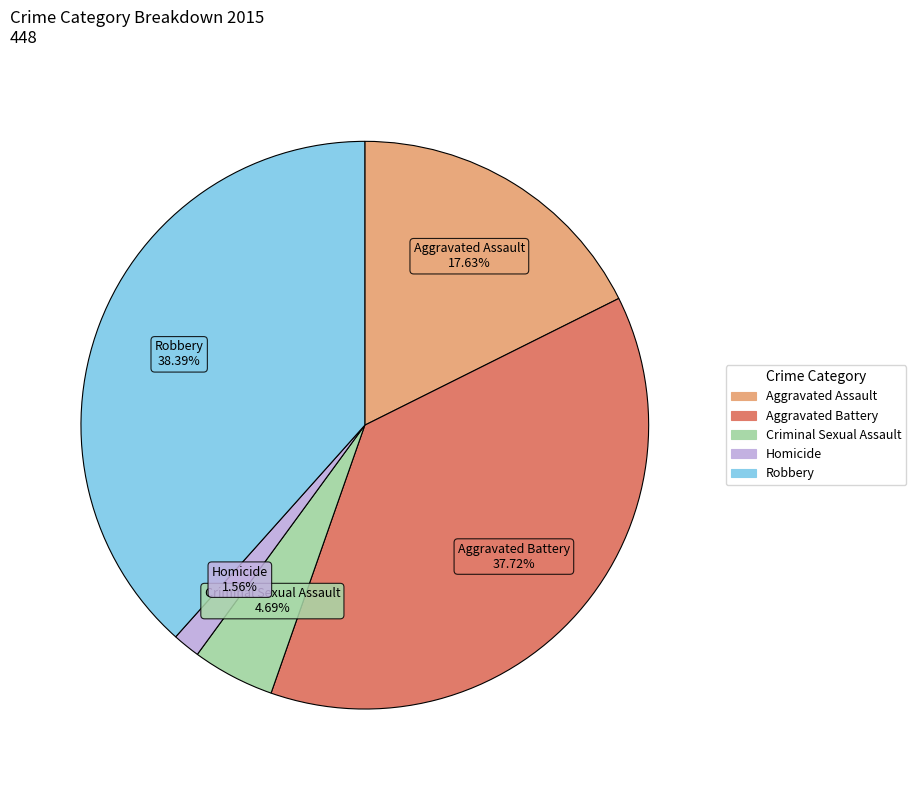

Is the sum of Criminal Sexual Assault and Homicide greater than half?

No